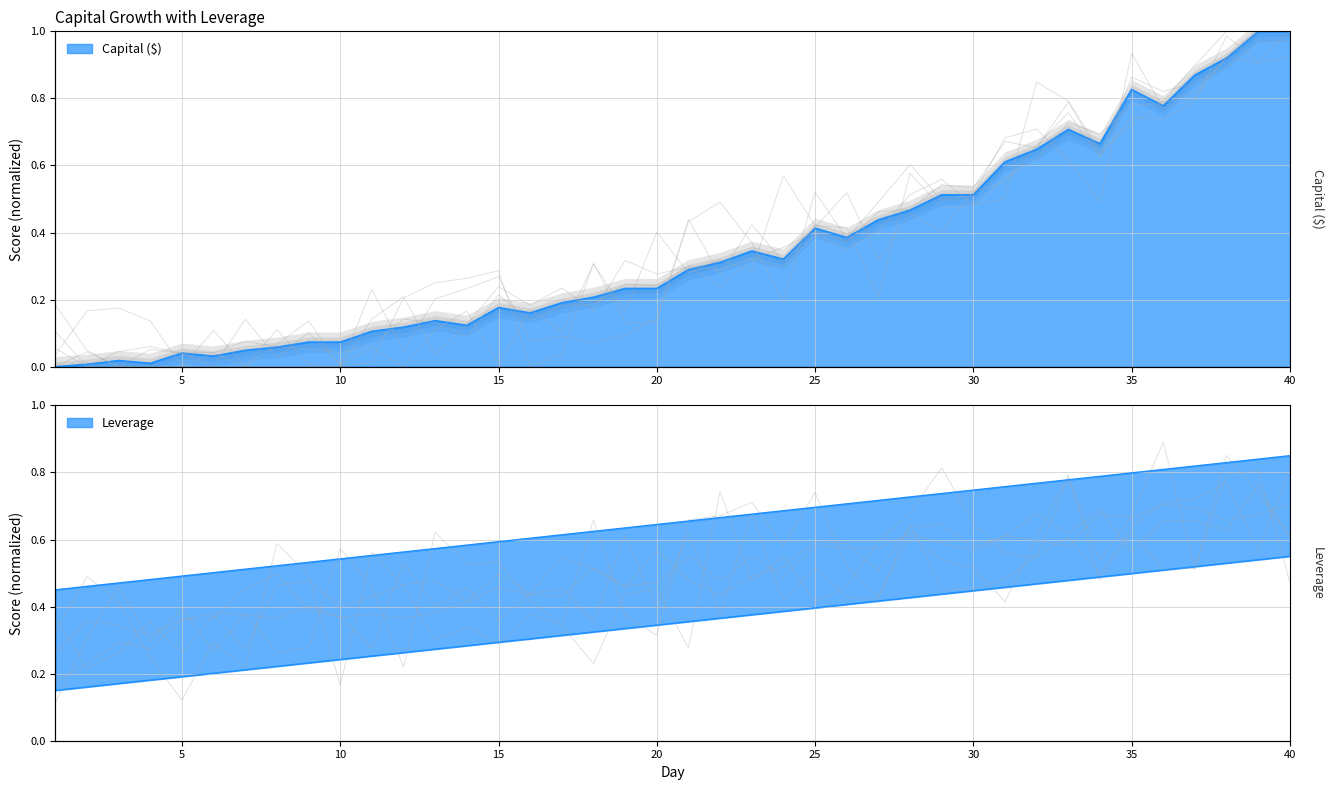

The chart shows a value of 0.6 at 32. True or false?

True